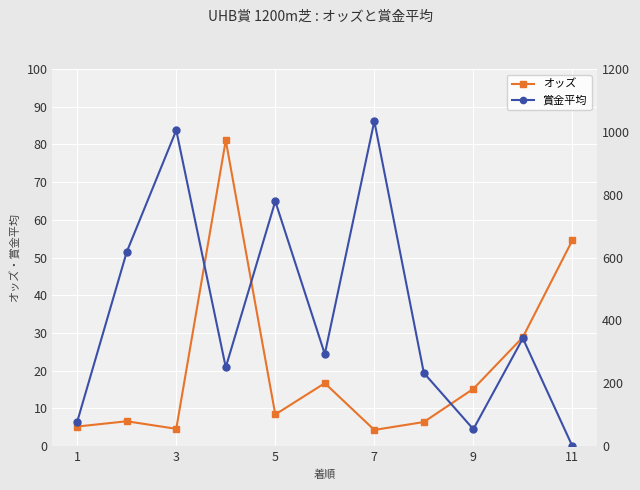

Which series has the widest spread of values?

賞金平均